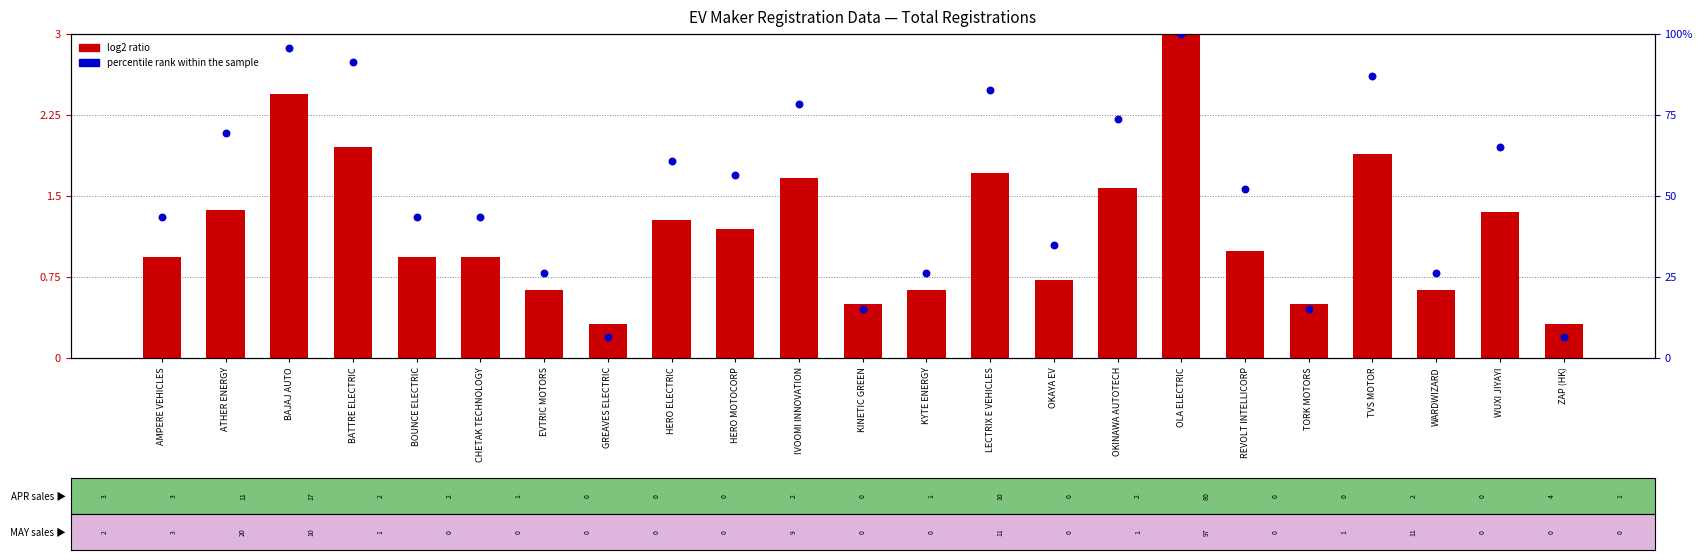

What is the total value across all series at GREAVES ELECTRIC?

6.8